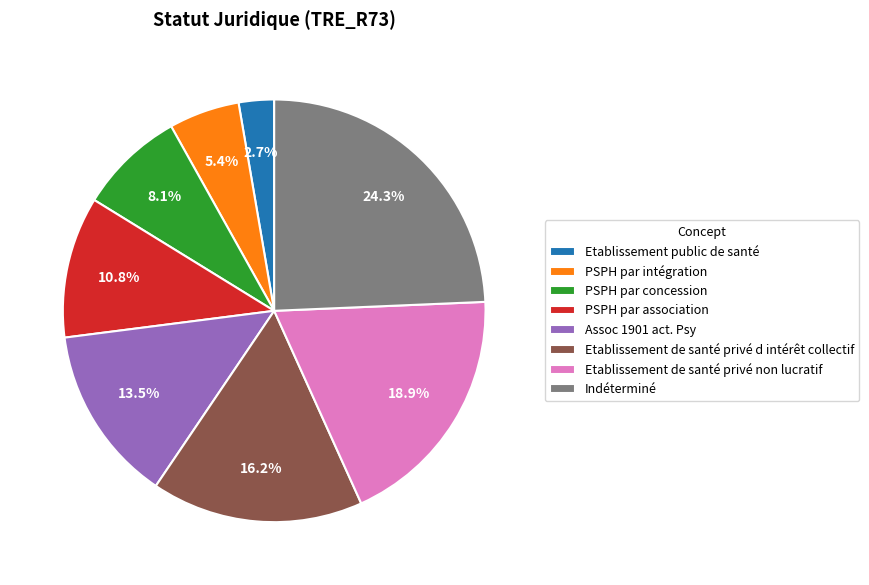

To the nearest percent, what is the combined percentage of PSPH par association and Etablissement public de santé?

14%